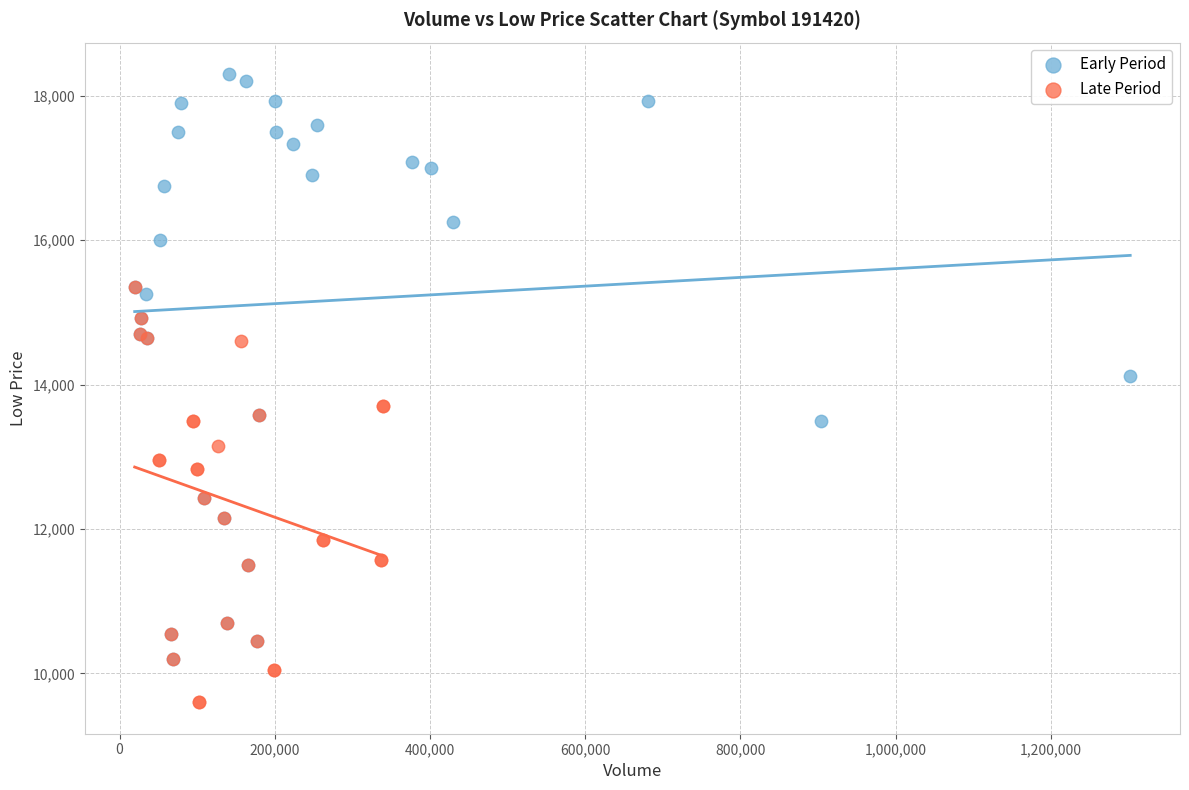

What are all the series names shown in the legend?

Early Period, Late Period